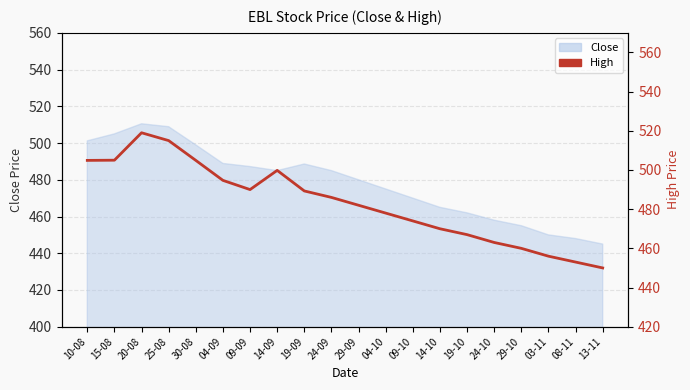

Between 20-08 and 04-10, which is larger?

20-08